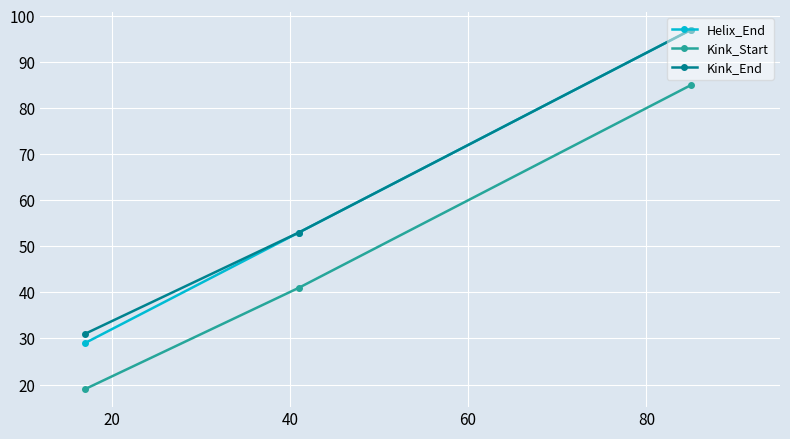

What is the minimum value for Kink_End?

31